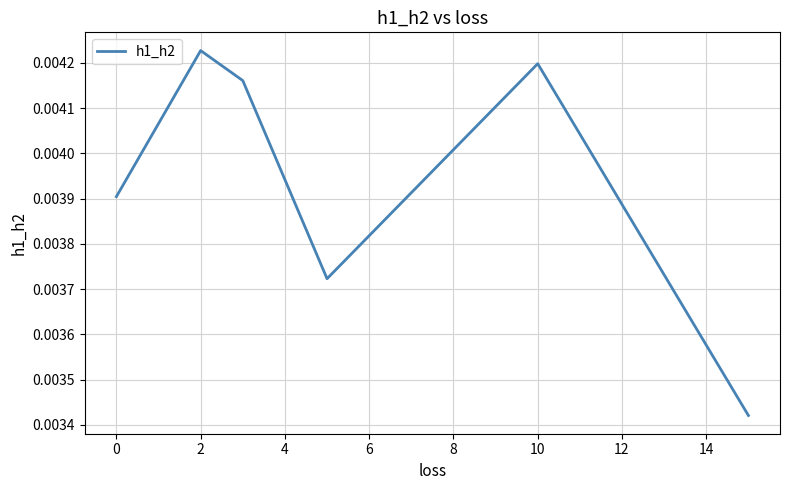

Count the values in the range 0 to 1.

6